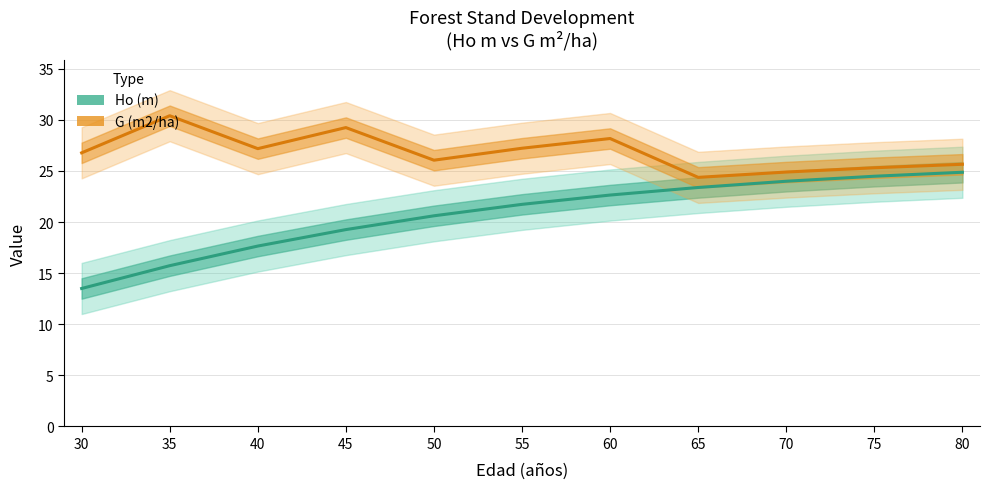

At which label does Ho (m) reach its minimum?

30